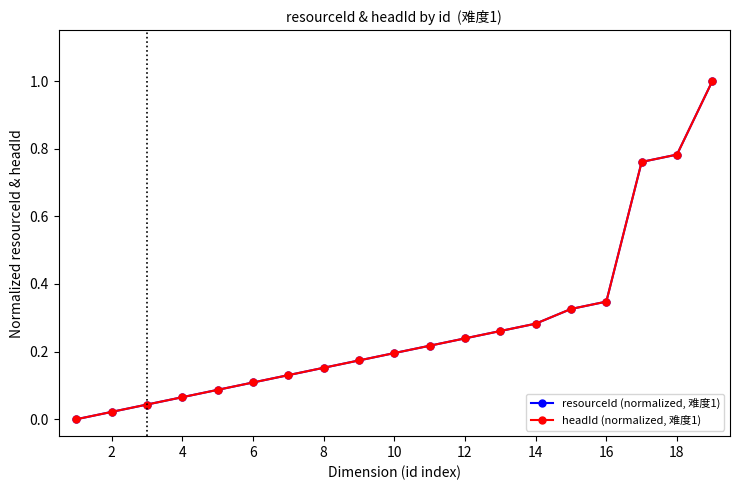

True or false: resourceId (normalized, 难度1) and headId (normalized, 难度1) cross at least once.

False